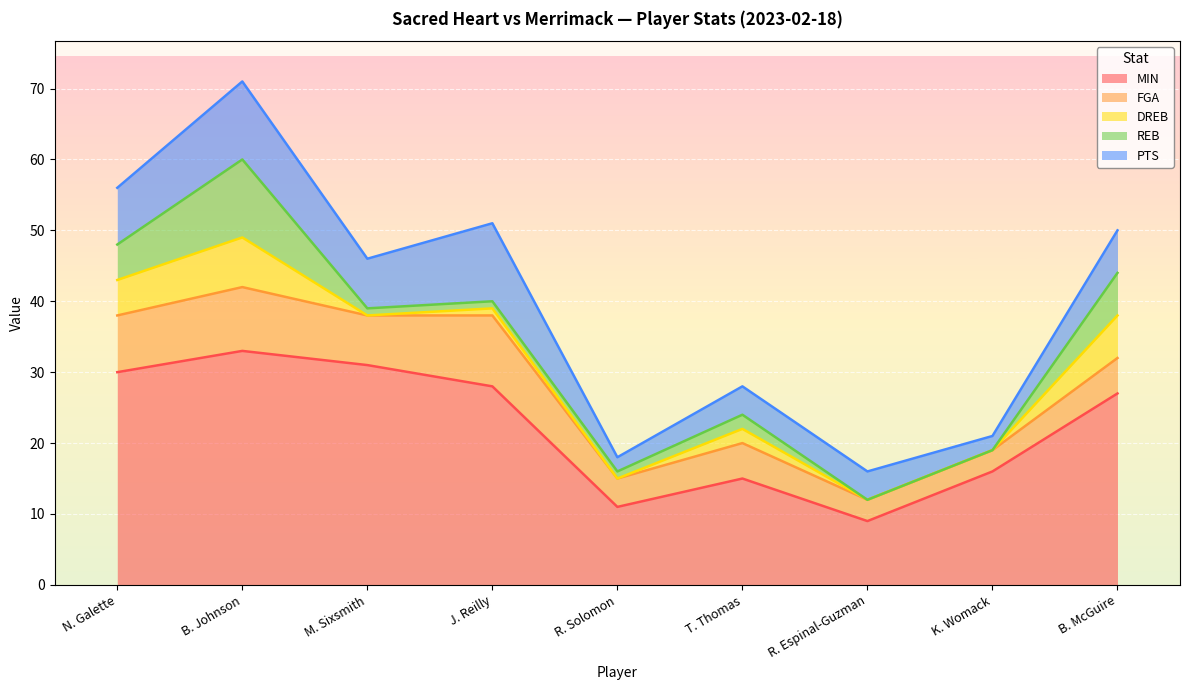

At which label does MIN reach its minimum?

R. Espinal-Guzman